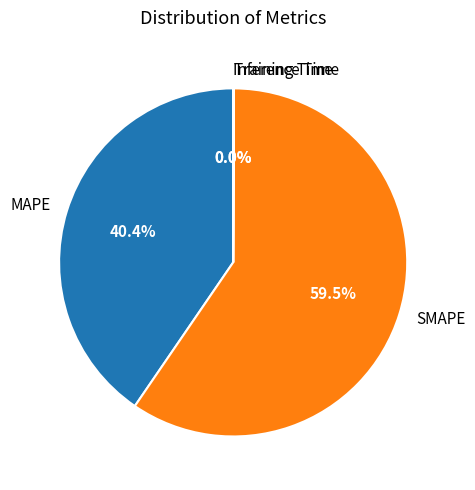

To the nearest percent, what is the average slice percentage?

25%